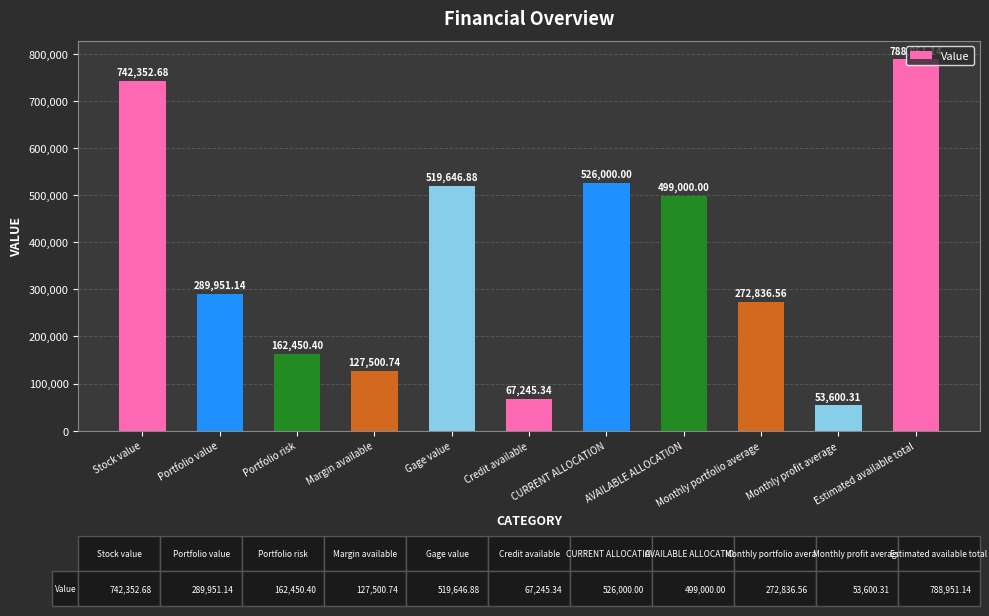

The value at AVAILABLE ALLOCATION is 499000.0. True or false?

True